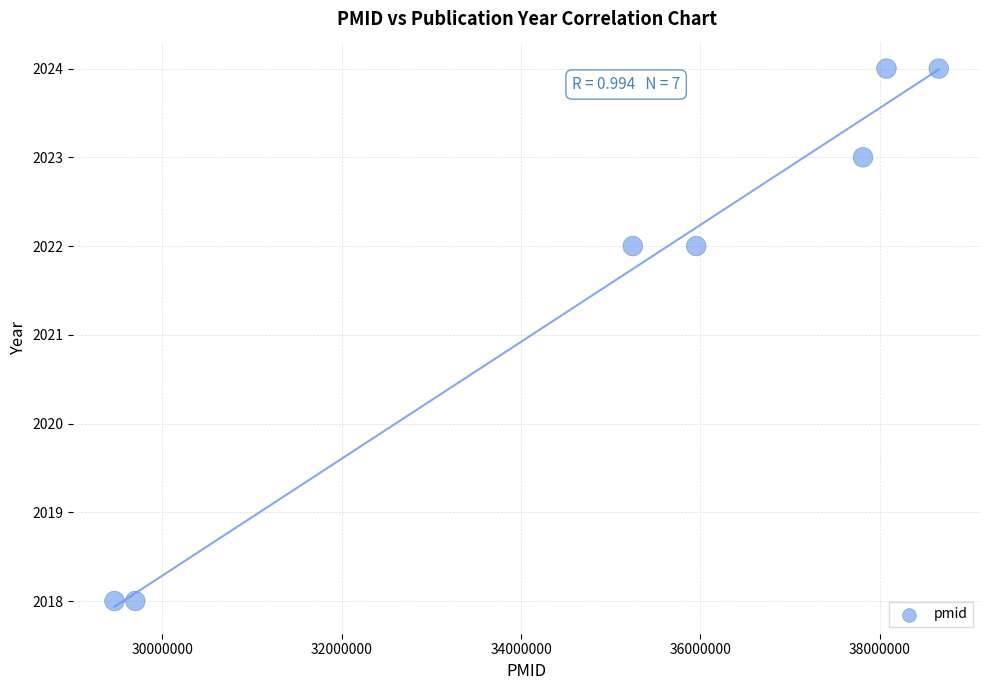

What is the average X value?

34986944